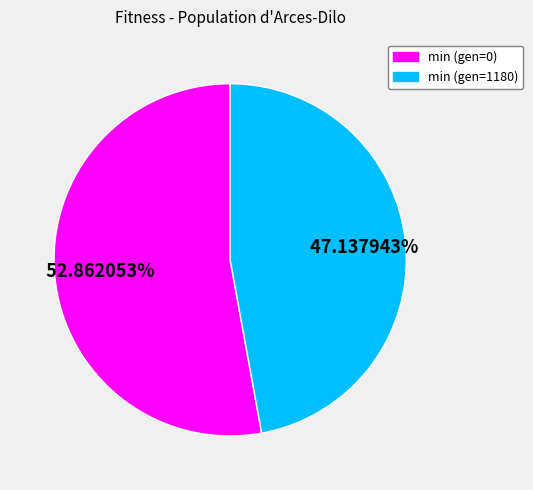

Which category has the biggest portion of the pie?

min (gen=0)